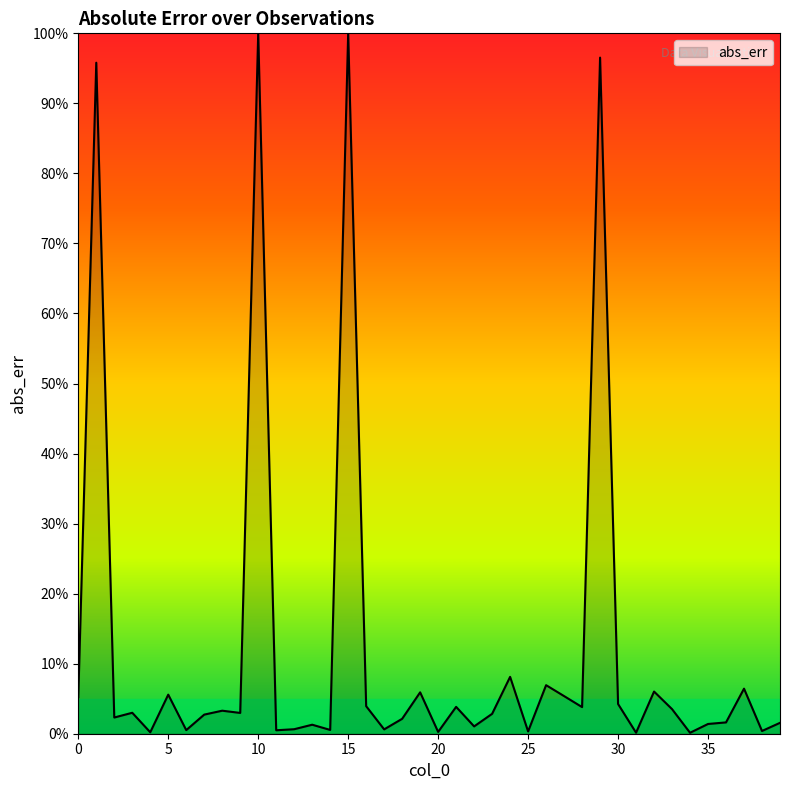

What is the difference between the maximum and minimum values?

99.9